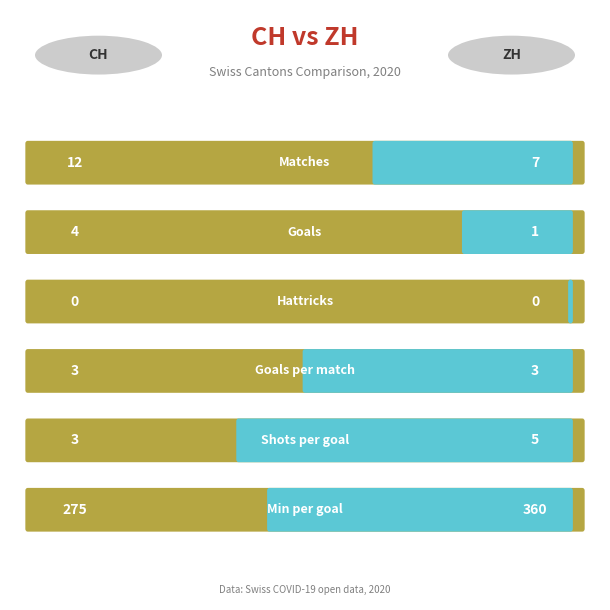

How many data points in ZH are less than 5?

3